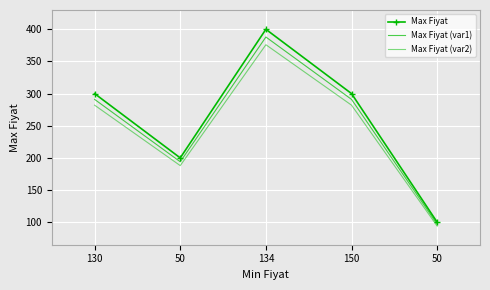

What is the label of the 4th point from the right?

50